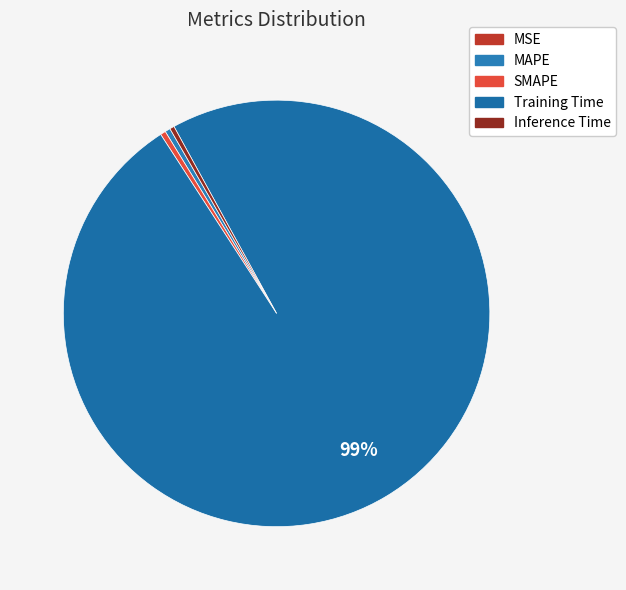

Does MAPE account for over 50% of the chart?

No